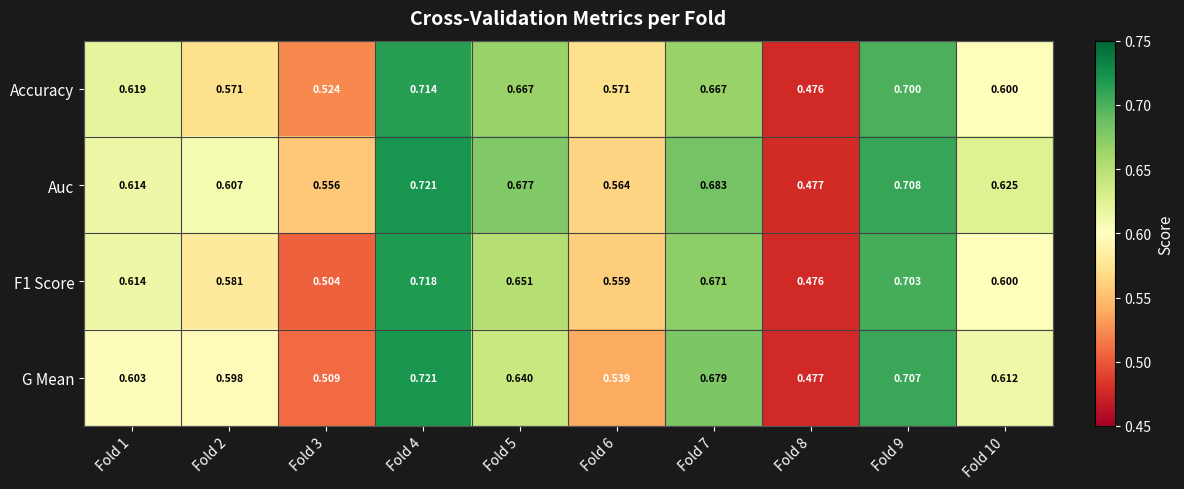

Between Fold 2 and Fold 8, which series saw the biggest shift?

Auc